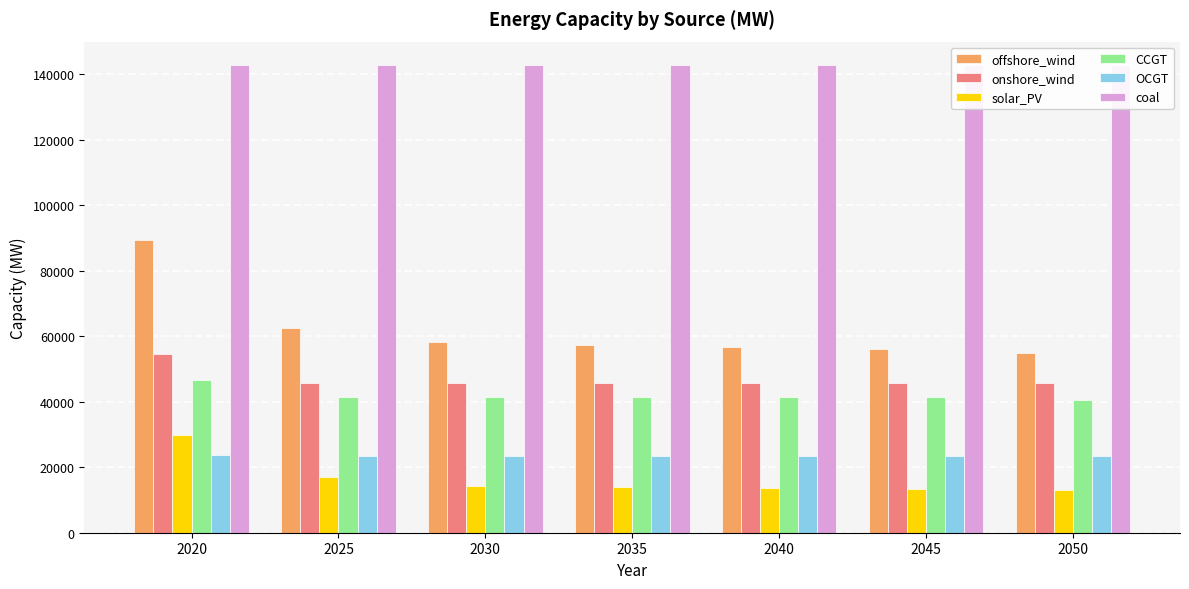

What is the value of the coal bar at the 4th from the left?

142824.7